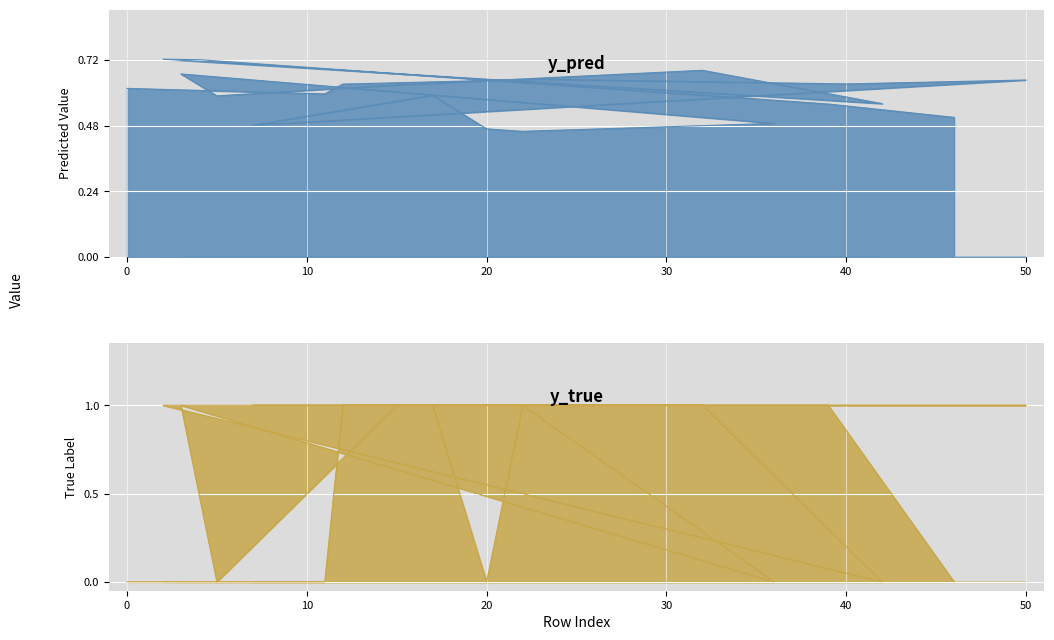

Which series ends up on top after the final intersection of y_pred and y_true?

y_pred